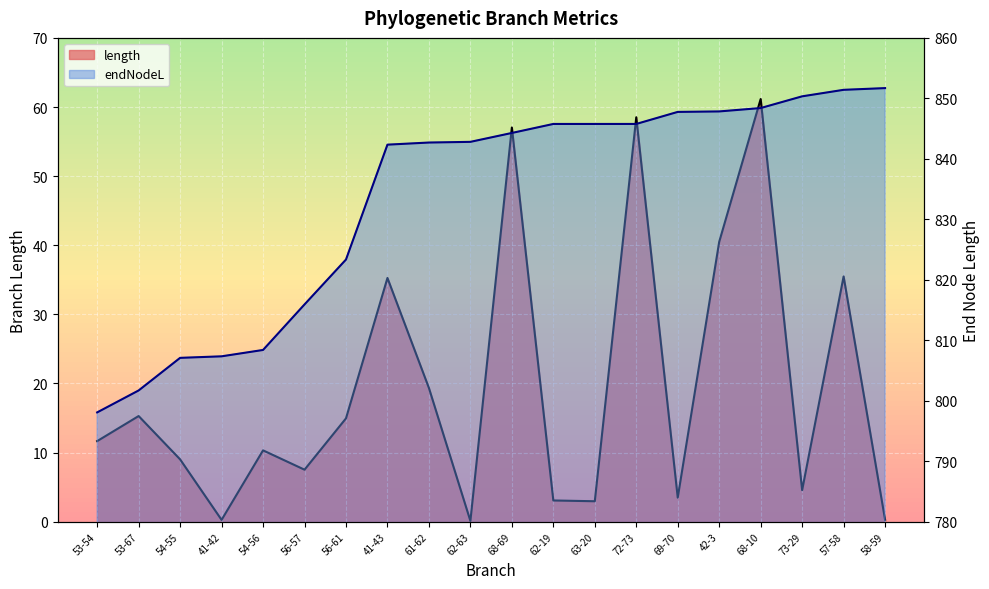

Which series has the largest range (max minus min)?

length